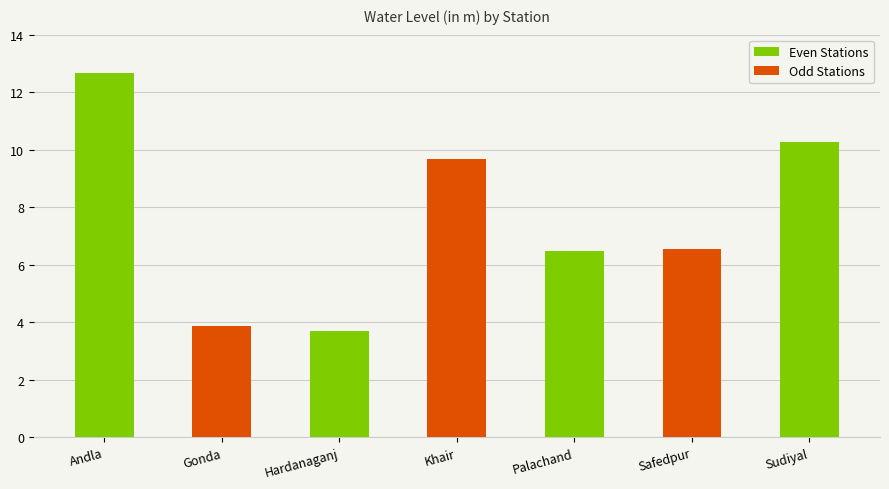

At Gonda, list the series in order from smallest to largest.

Even Stations, Odd Stations